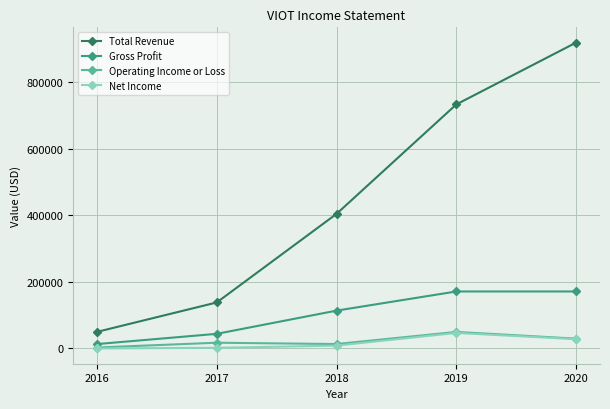

True or false: Operating Income or Loss and Total Revenue intersect in this chart.

False